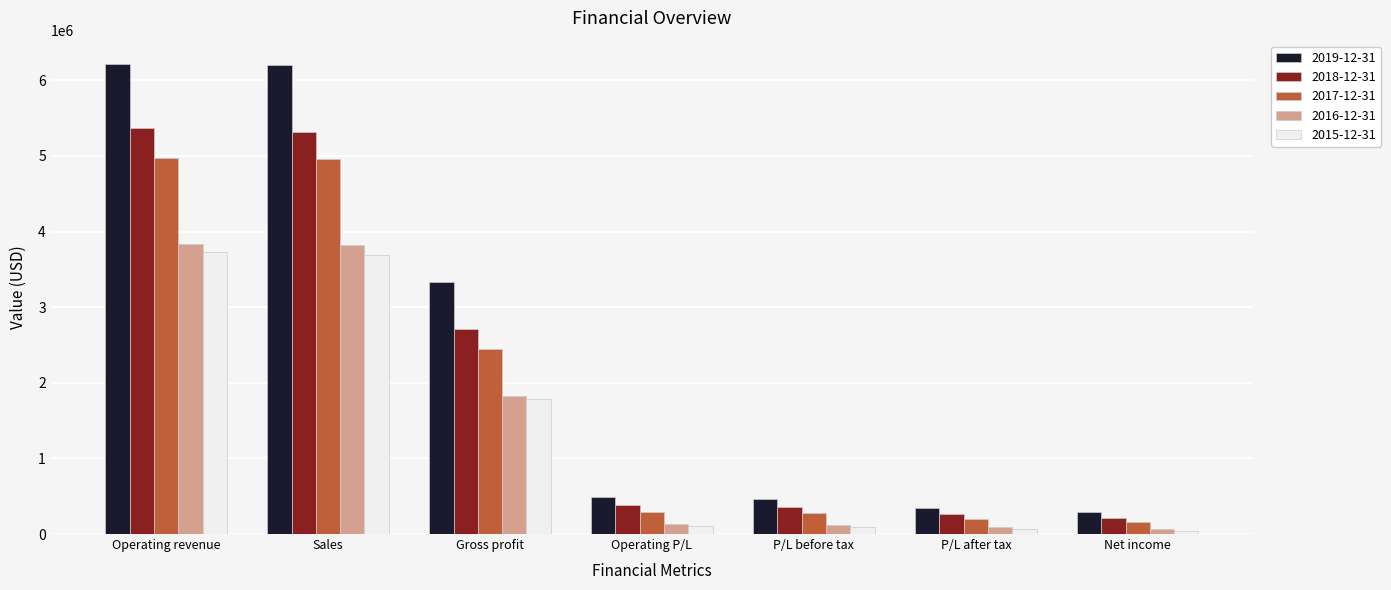

The value of 2017-12-31 at Sales is 6657536.1. True or false?

False